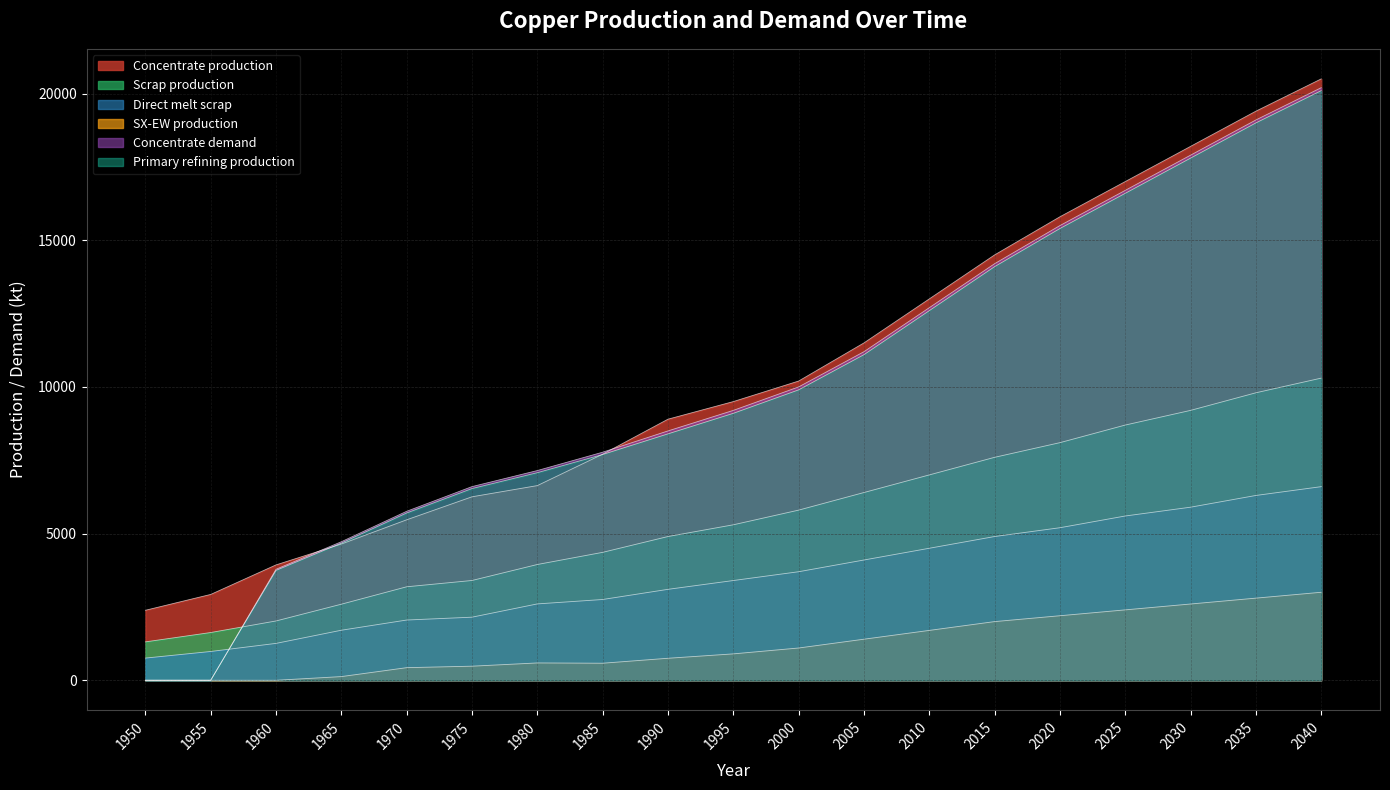

Rank the categories by Scrap production value from highest to lowest.

2040, 2035, 2030, 2025, 2020, 2015, 2010, 2005, 2000, 1995, 1990, 1985, 1980, 1975, 1970, 1965, 1960, 1955, 1950